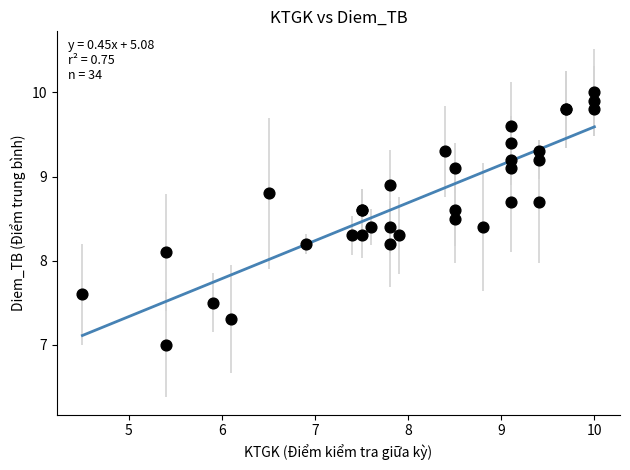

What Y value in the scatter plot is closest to 8?

8.1